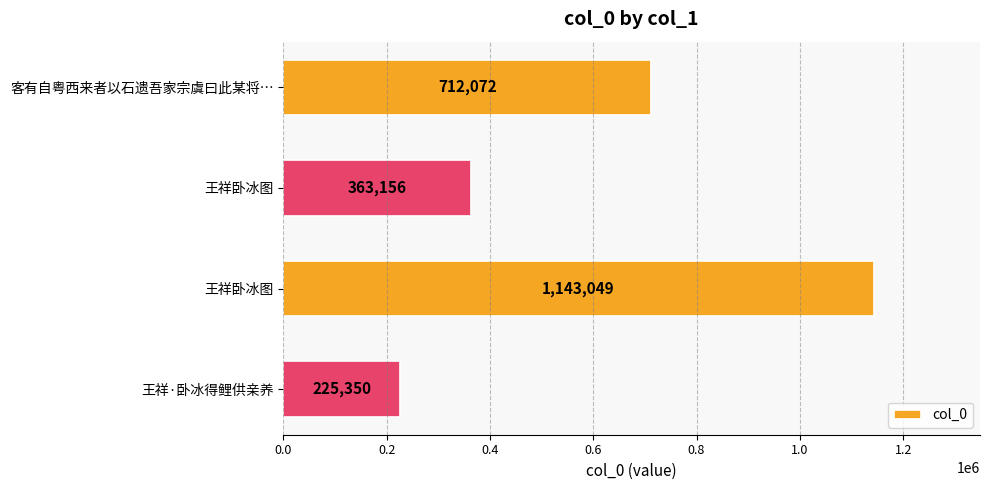

How many values are below 712072?

2